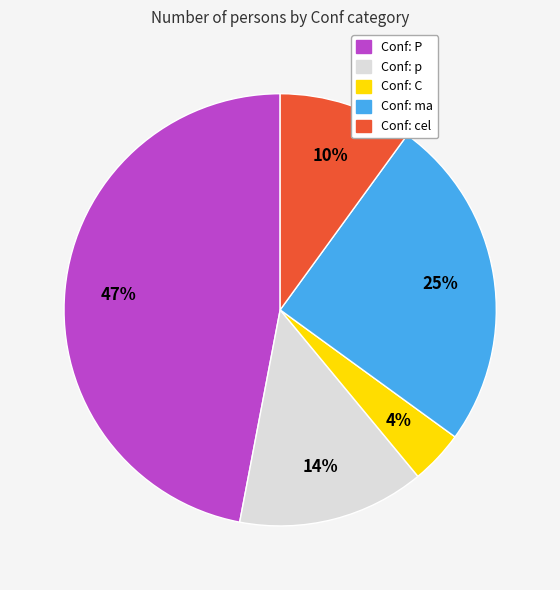

Count the number of slices in the pie.

5